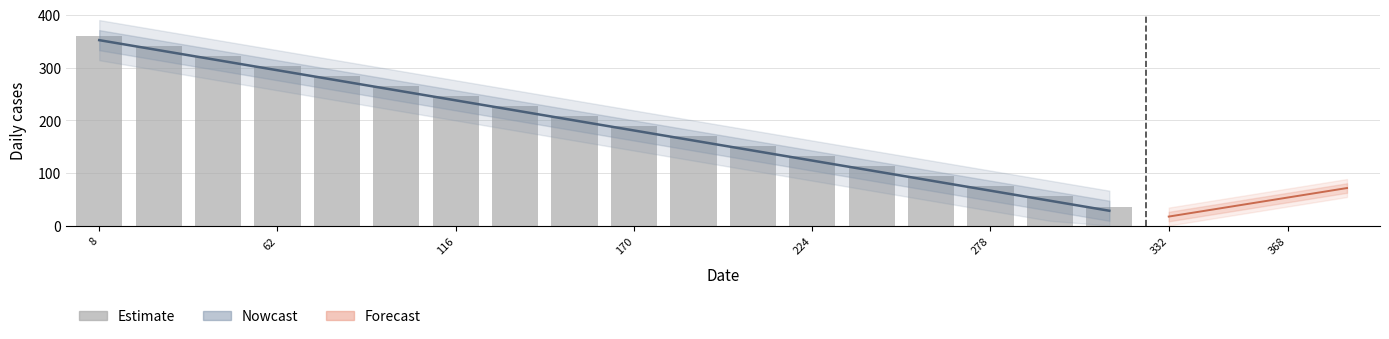

What is the lowest value of the lower1 series?

48